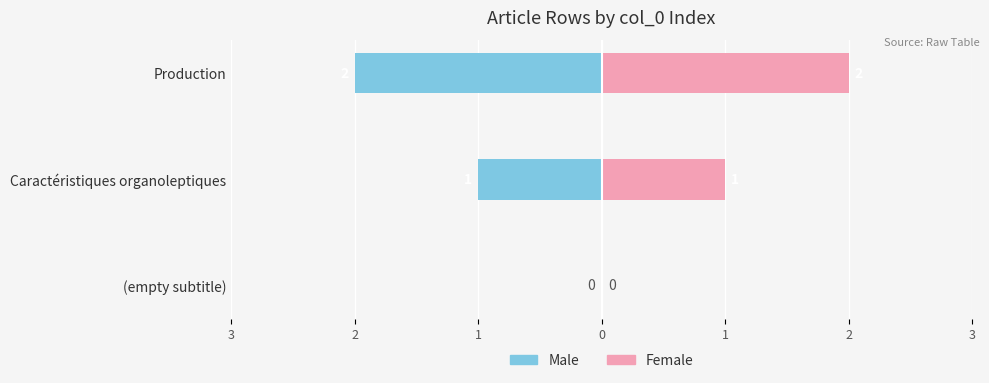

How many bars are there in total?

6